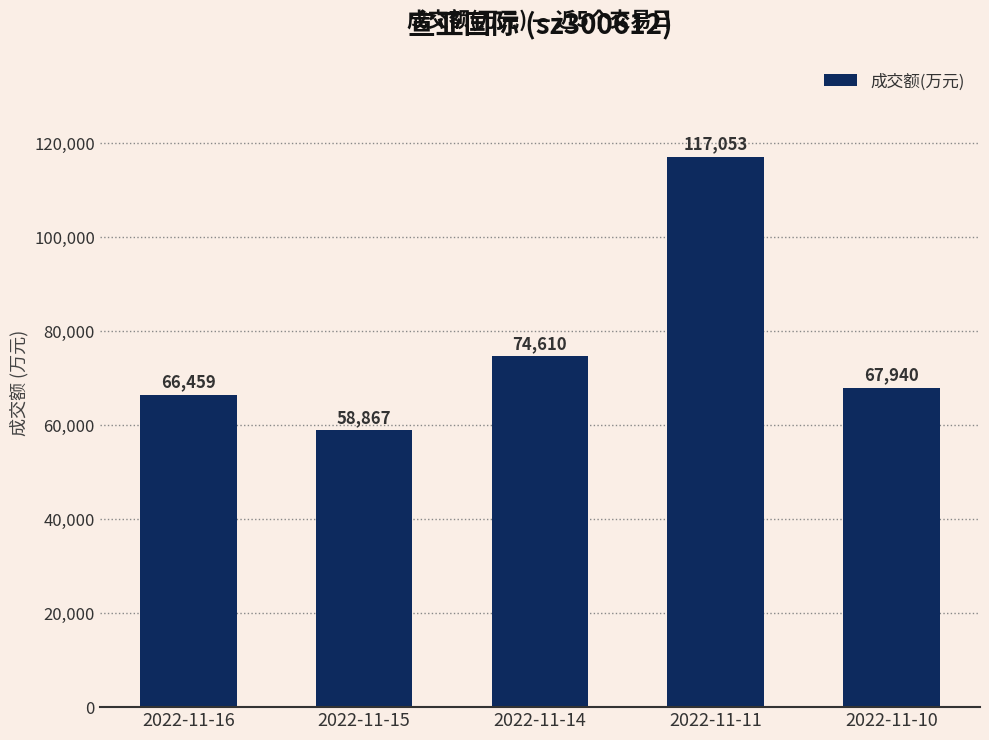

How many data points are less than 67940?

2